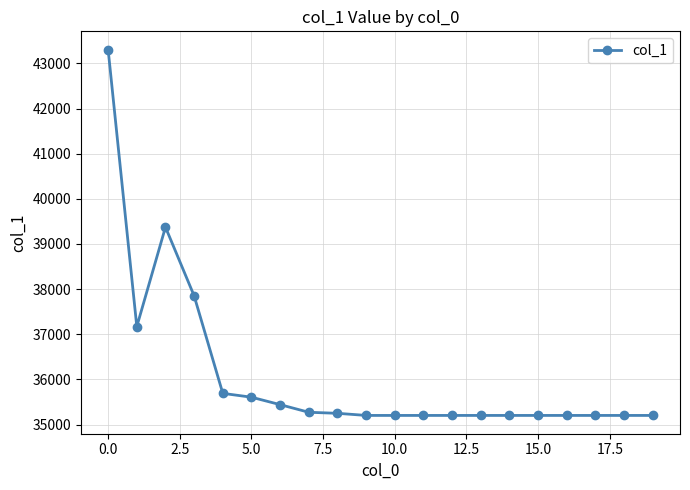

How many lines are shown in the chart?

1